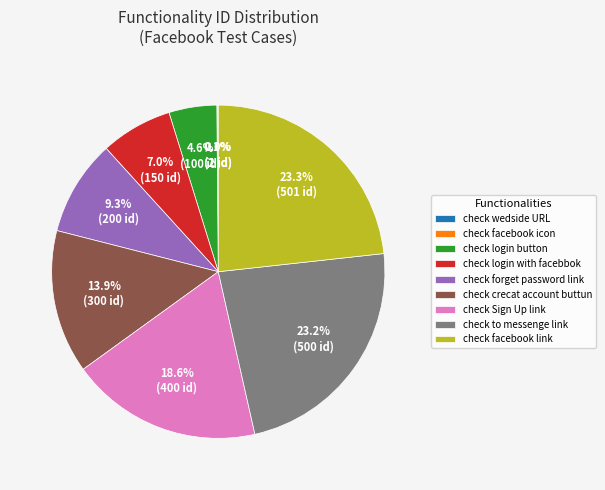

Between check login with facebbok and check forget password link, which is larger?

check forget password link